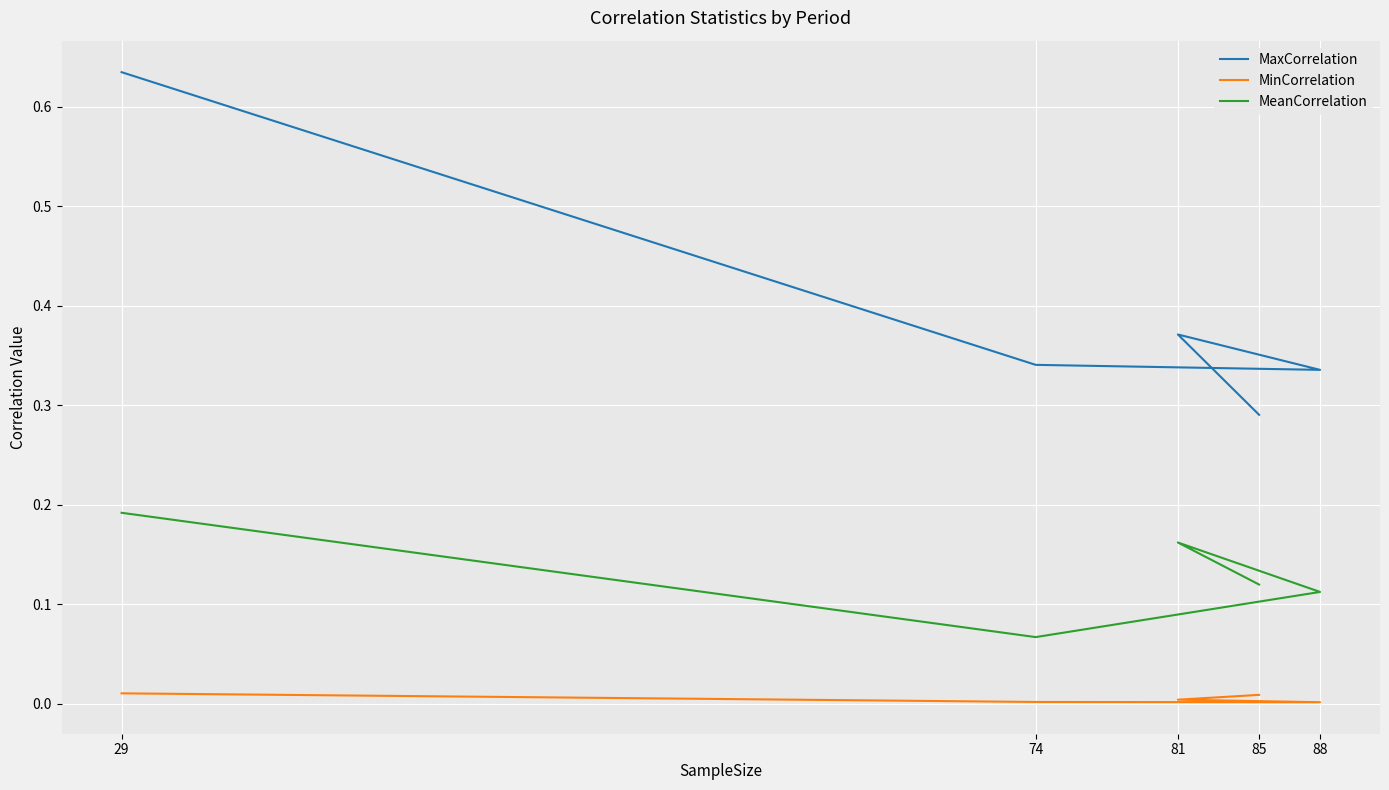

True or false: MeanCorrelation and MinCorrelation intersect in this chart.

False